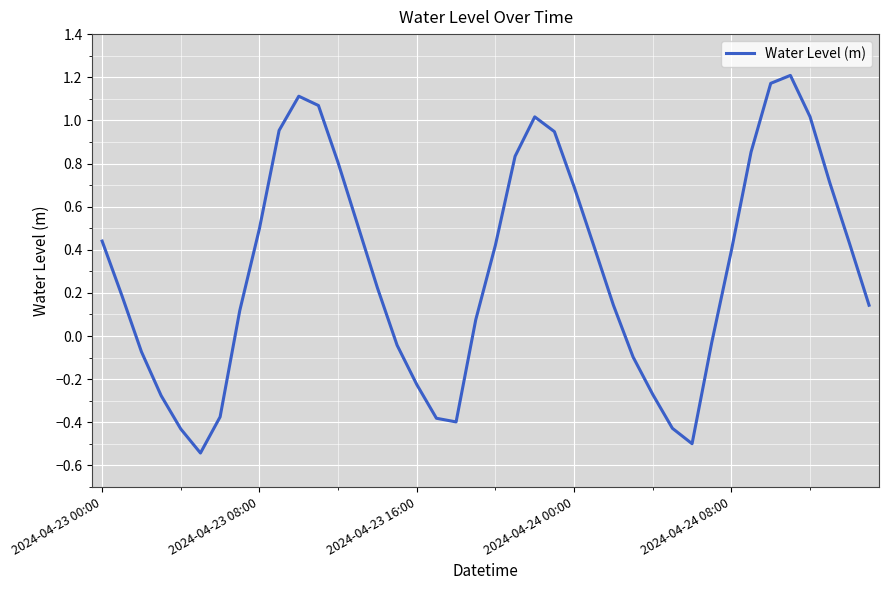

What is the sum of all values?

12.3